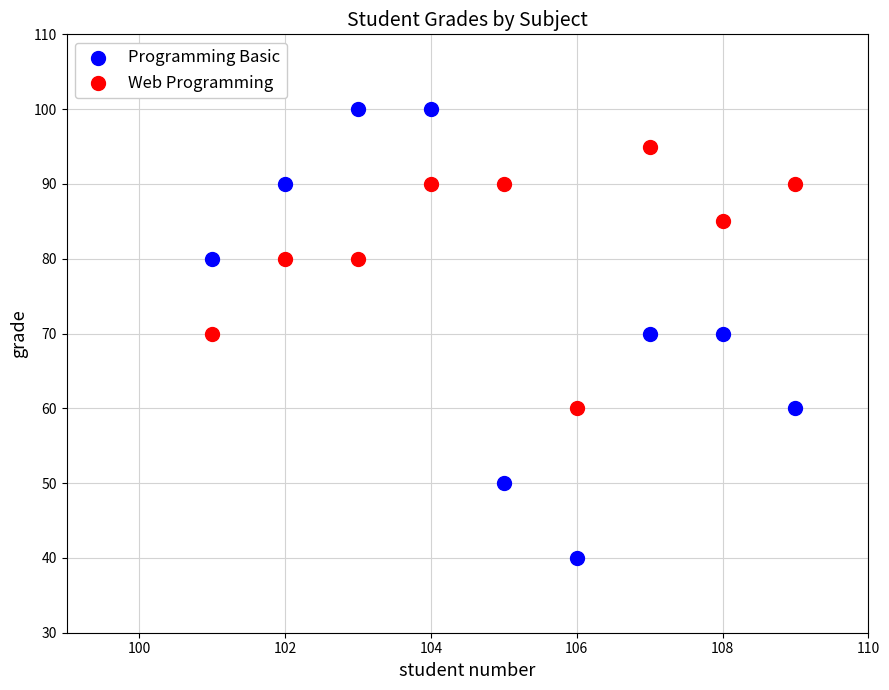

Across all data points, what is the range of Y values (max minus min)?

60